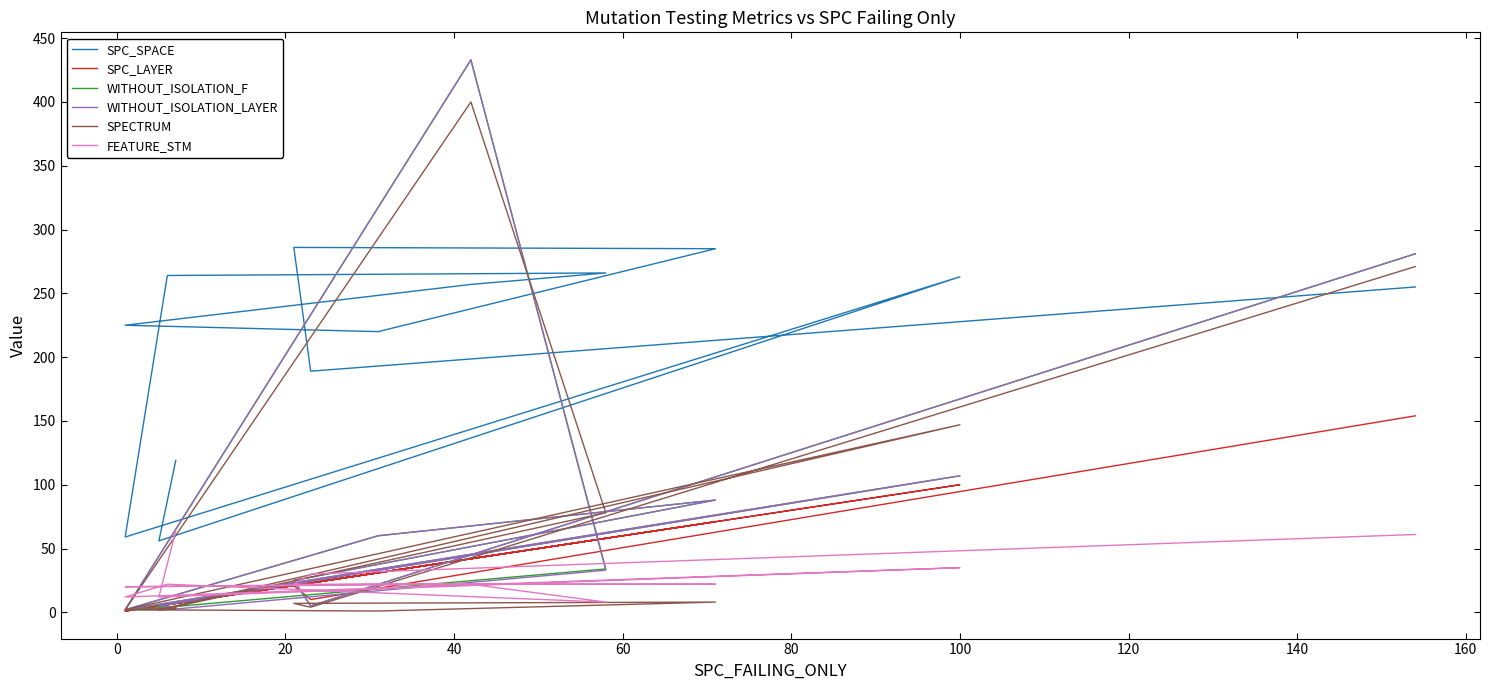

How many times do SPC_LAYER and FEATURE_STM cross each other?

7